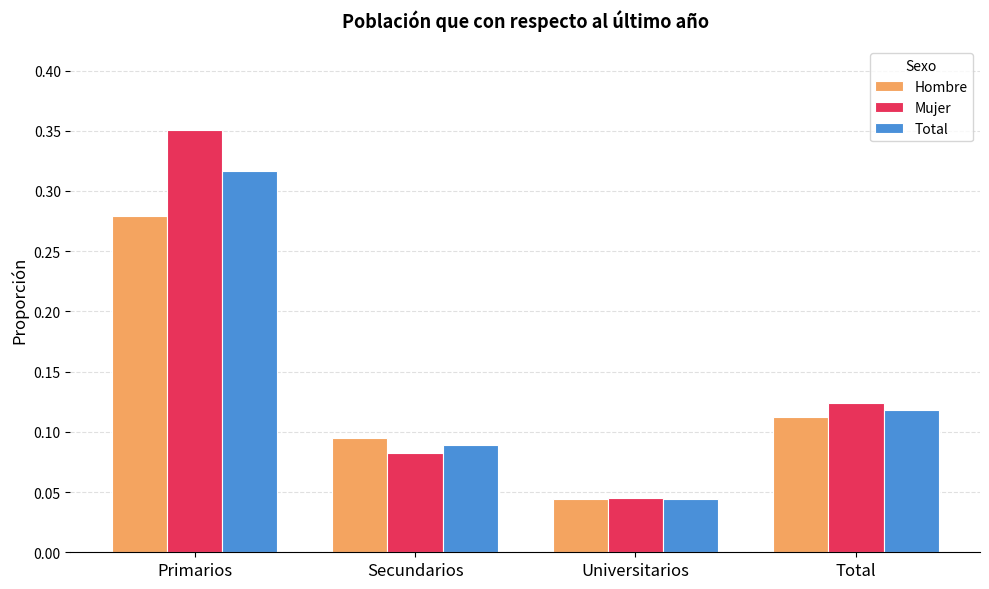

List the series in order of their overall mean, highest first.

Mujer, Total, Hombre